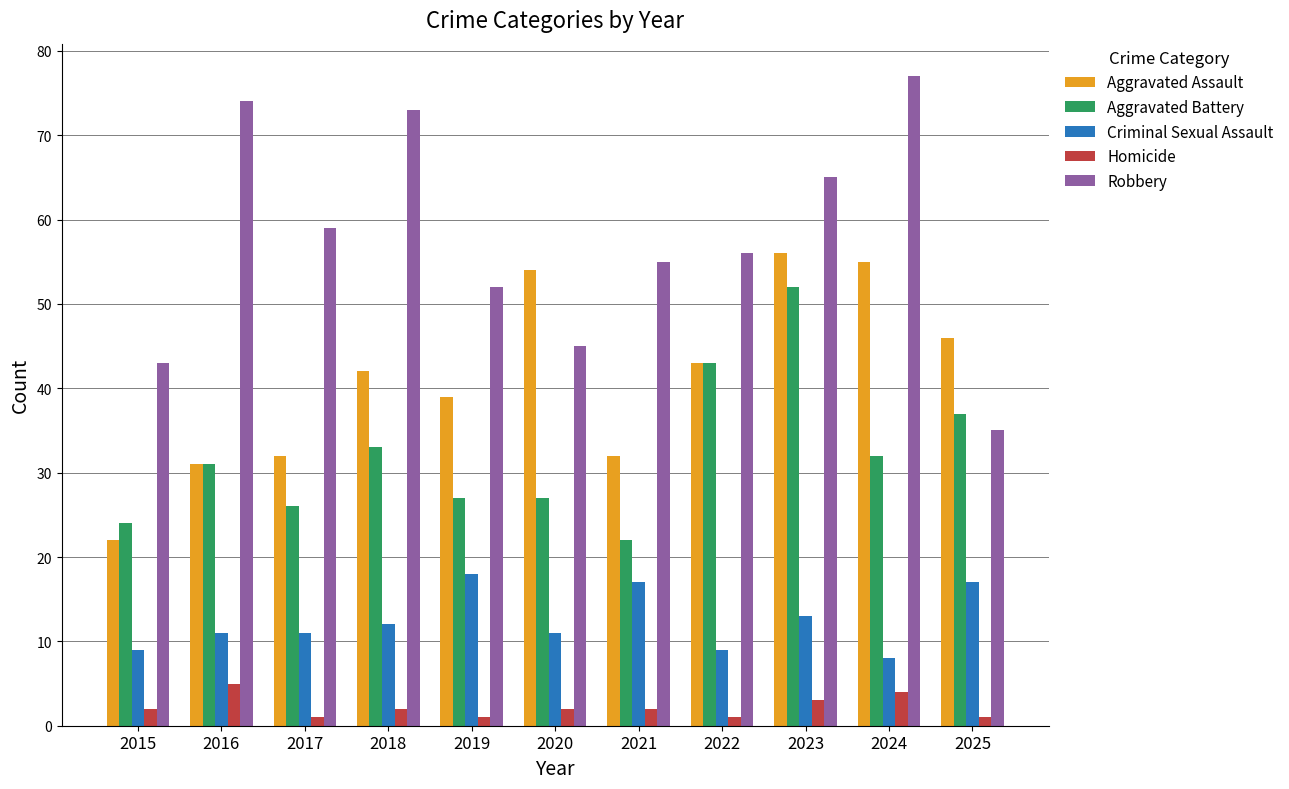

What is the total value across all series at 2018?

162